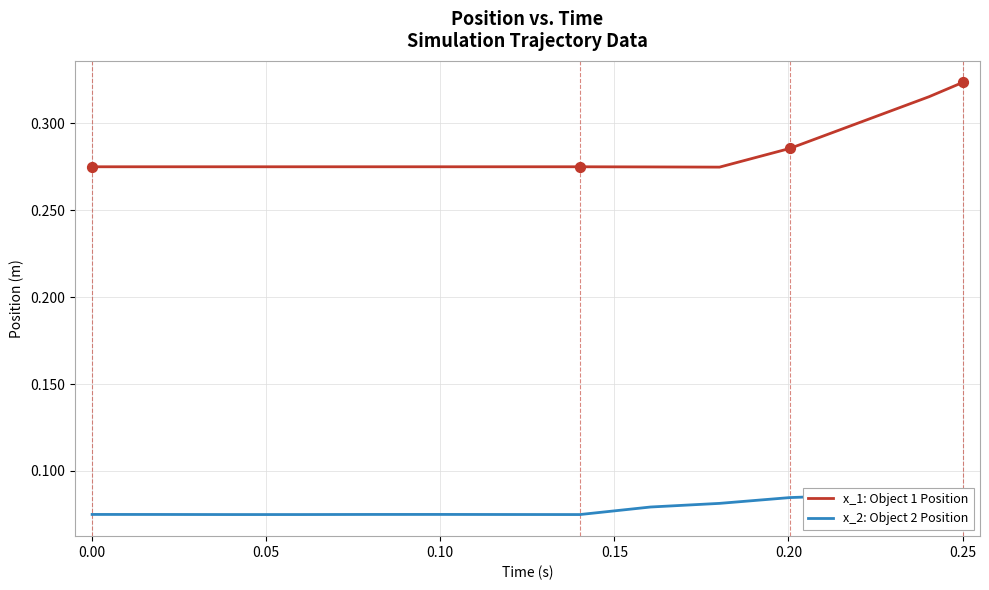

Which series has the largest total across all categories?

x_1: Object 1 Position